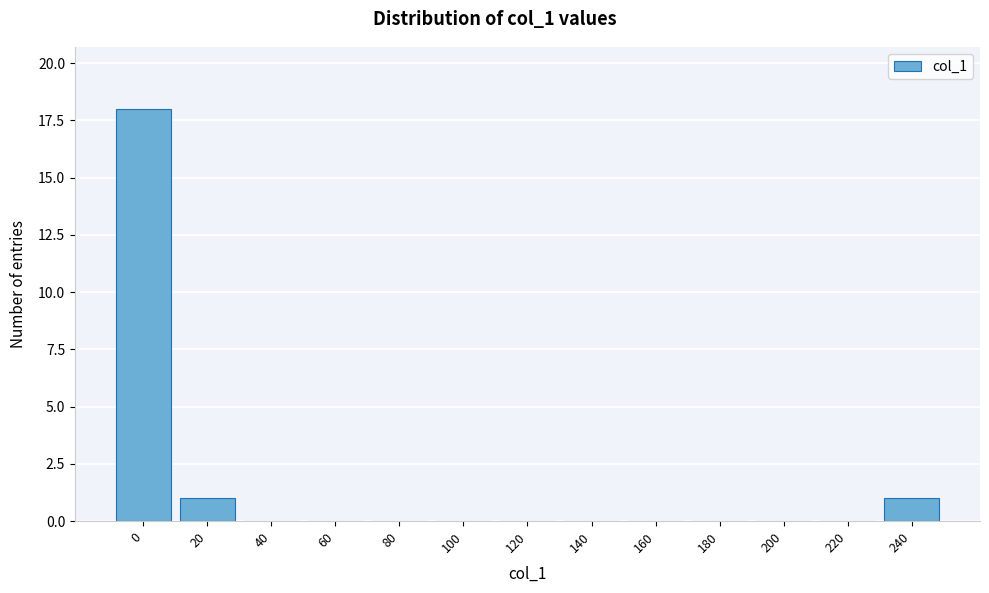

Reading right to left, transcribe all the data shown in this chart.

240=1	220=0	200=0	180=0	160=0	140=0	120=0	100=0	80=0	60=0	40=0	20=1	0=18